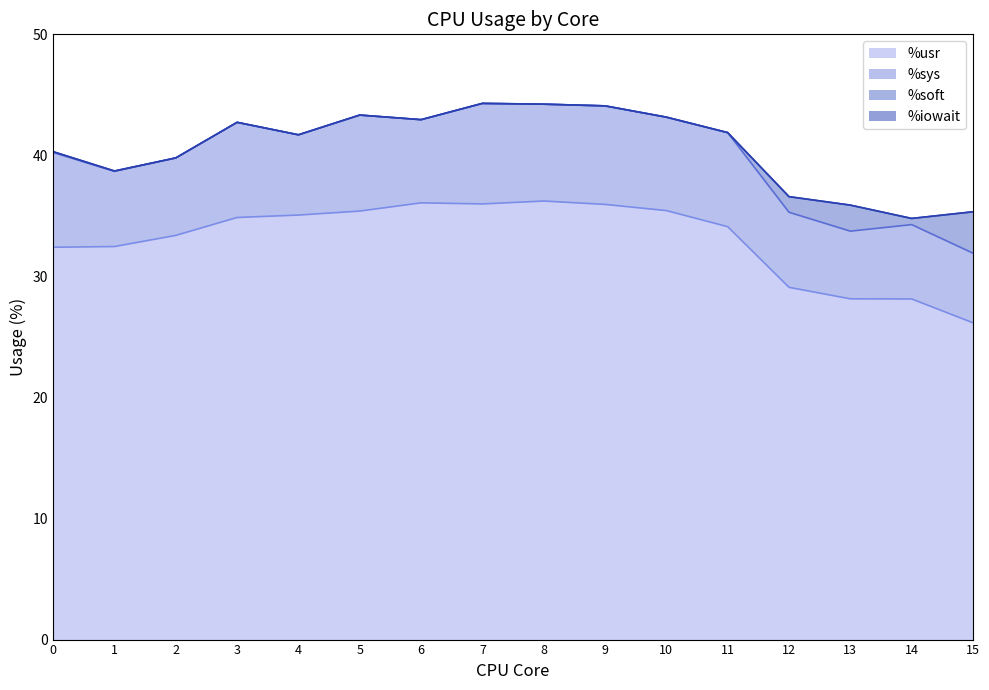

How many positive values does the %iowait series have?

2